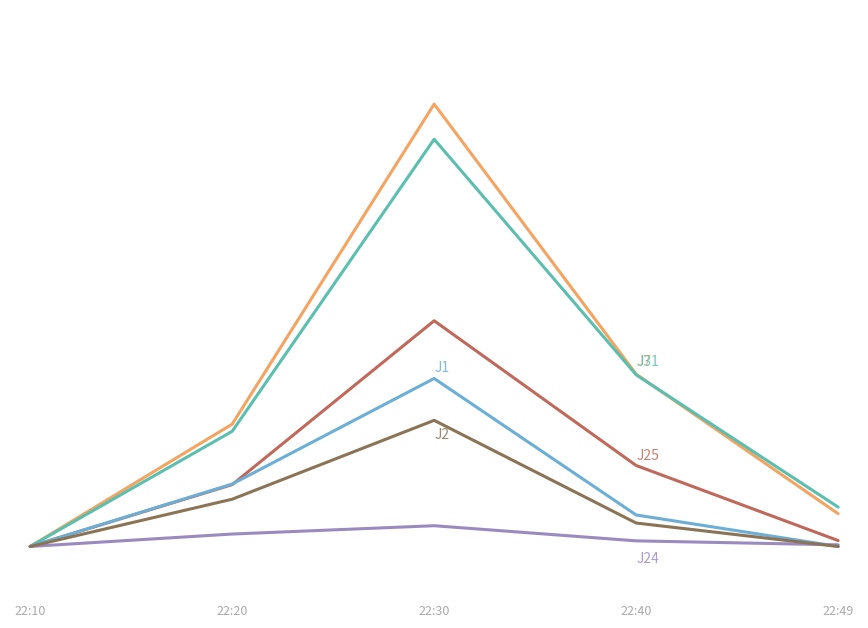

Does the chart have visible grid lines?

No